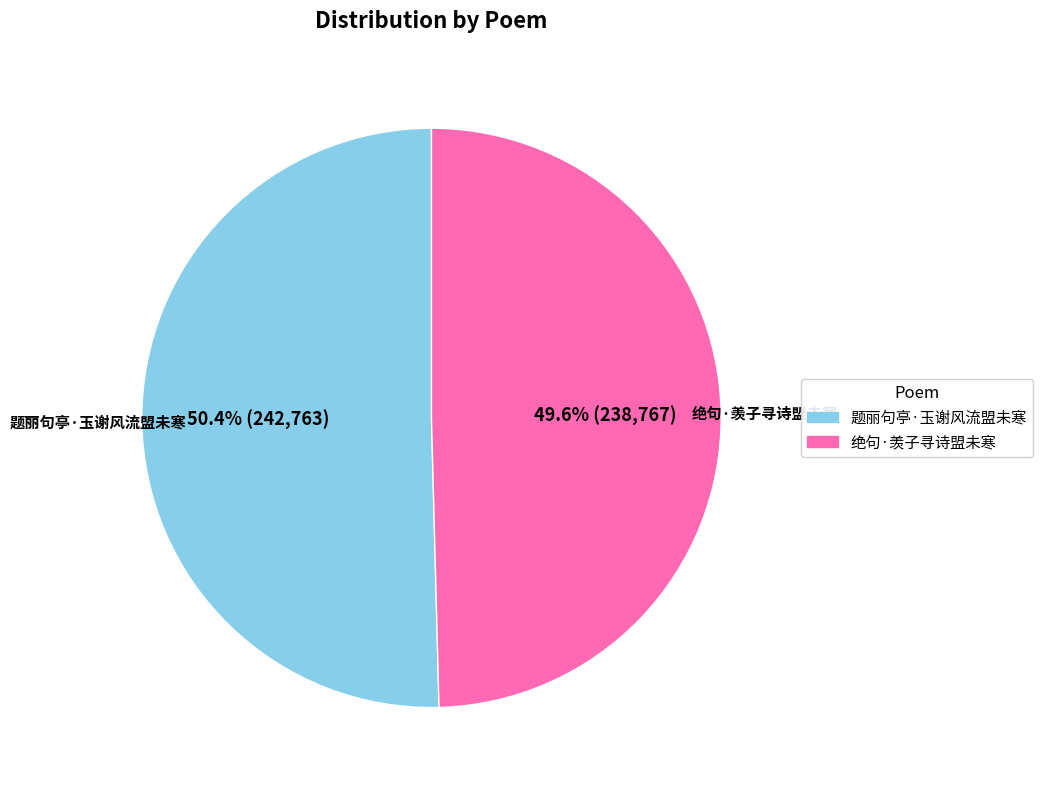

What percentage do 绝句·羡子寻诗盟未寒 and 题丽句亭·玉谢风流盟未寒 together represent?

100.0%